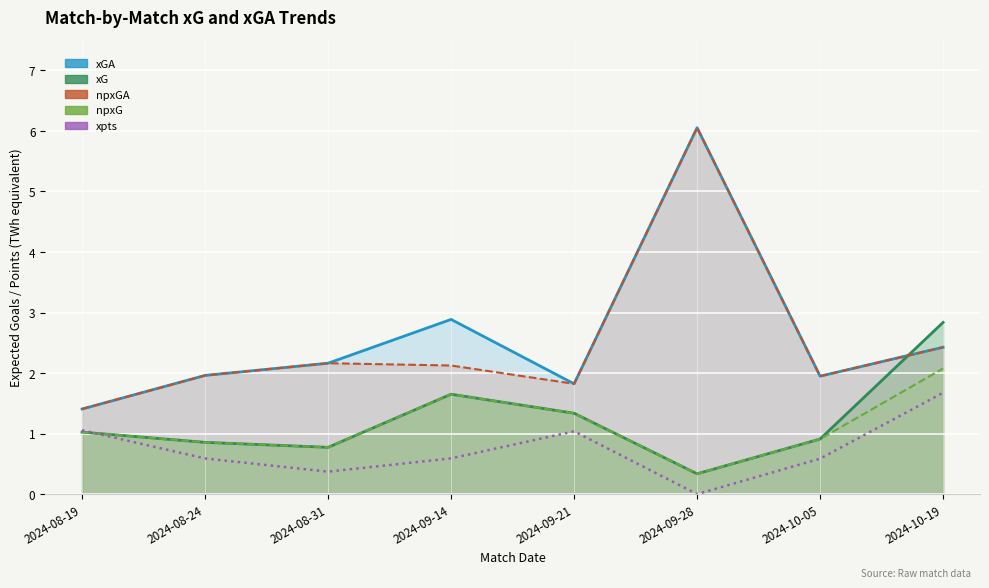

Reading left to right, list all the values displayed in this chart.

xGA line: 1.4	2.0	2.2	2.9	1.8	6.1	1.9	2.4
xG line: 1.0	0.9	0.8	1.7	1.3	0.3	0.9	2.8
npxGA line: 1.4	2.0	2.2	2.1	1.8	6.1	1.9	2.4
npxG line: 1.0	0.9	0.8	1.7	1.3	0.3	0.9	2.1
xpts: 1.1	0.6	0.4	0.6	1.0	0.0	0.6	1.7